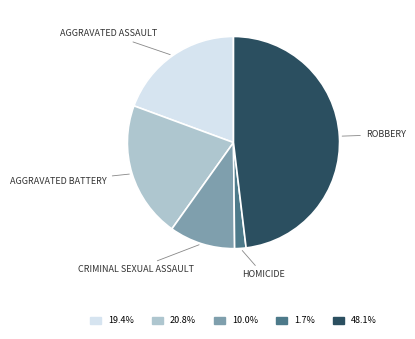

Is there any slice that represents more than half of the pie?

No